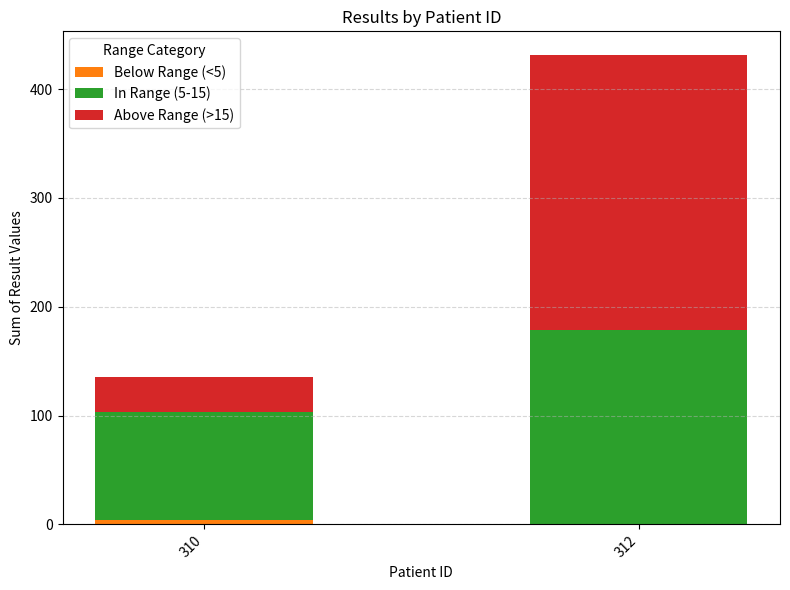

At which category is the sum across all series the highest?

312